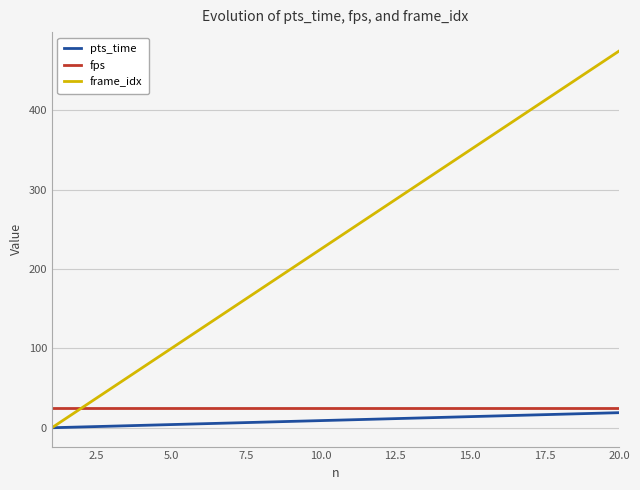

What is the greatest value displayed?

475